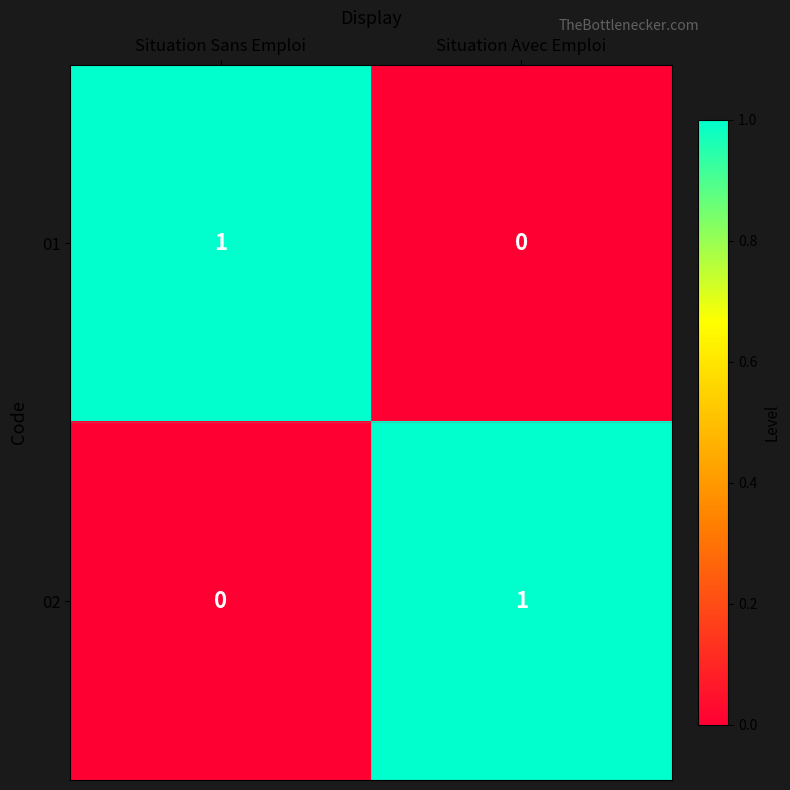

At which label is 01 closest to 0?

Situation Avec Emploi